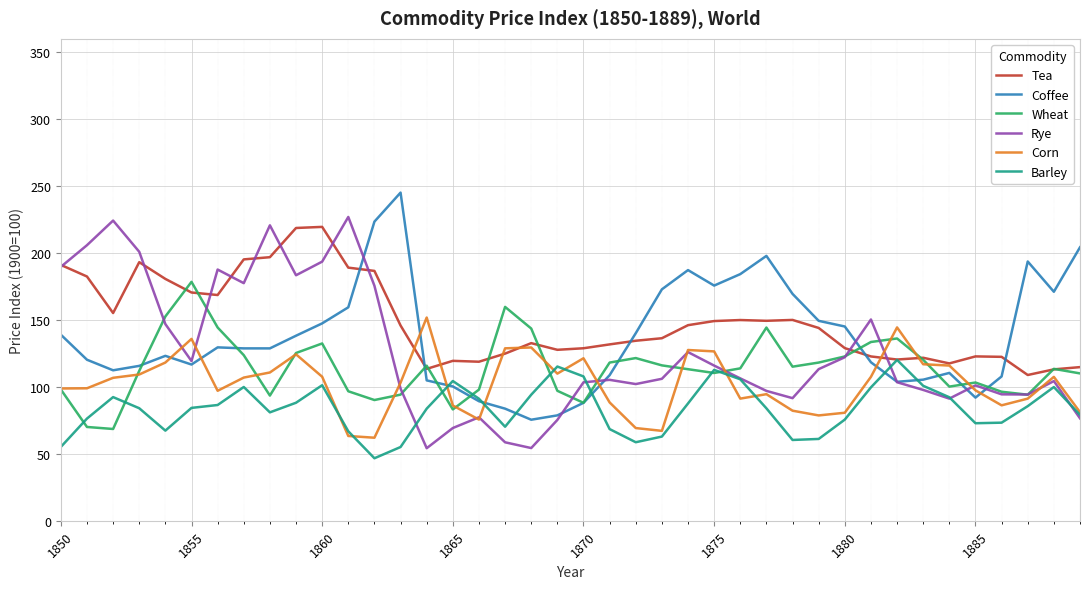

How many lines are shown in the chart?

6